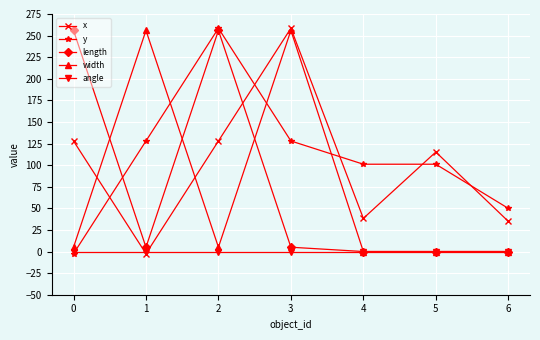

Which series has the largest total across all categories?

y